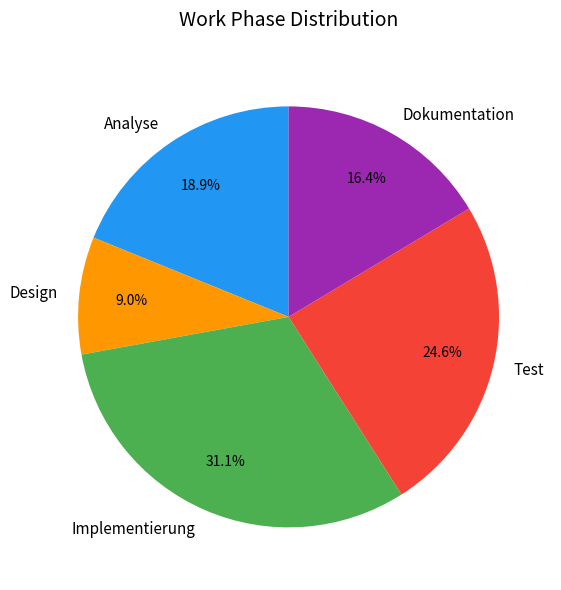

How many segments does this pie chart have?

5